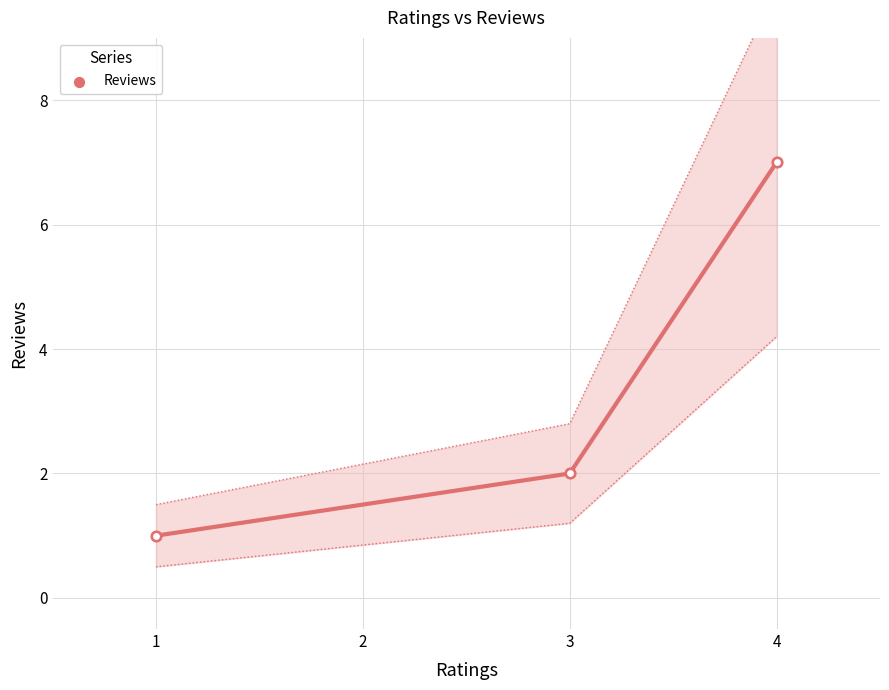

Between 4 and 1, which is larger?

4